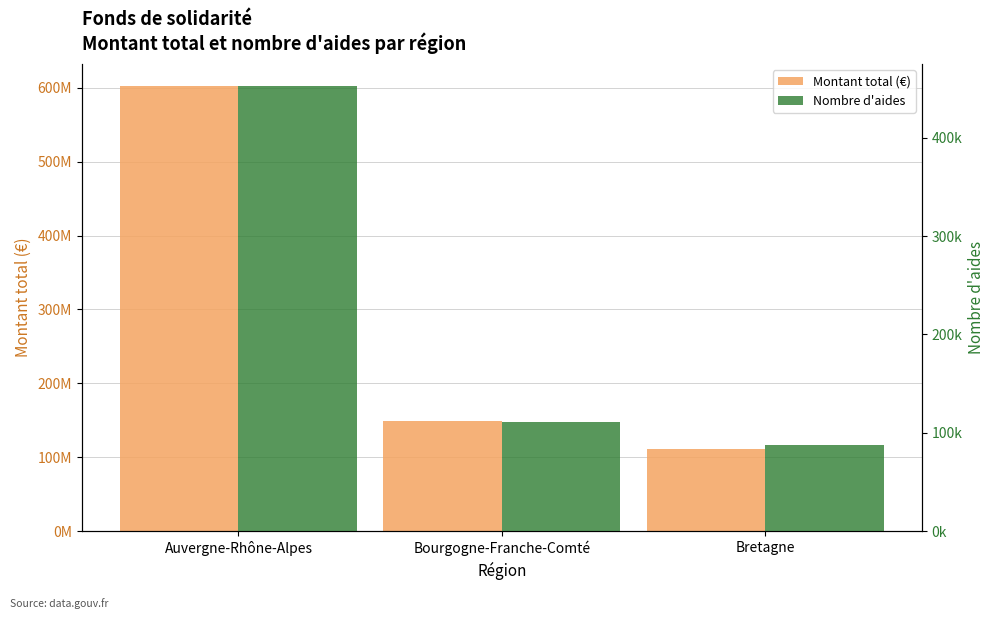

What is the difference between the Nombre d'aides values at Auvergne-Rhône-Alpes and Bretagne?

364697